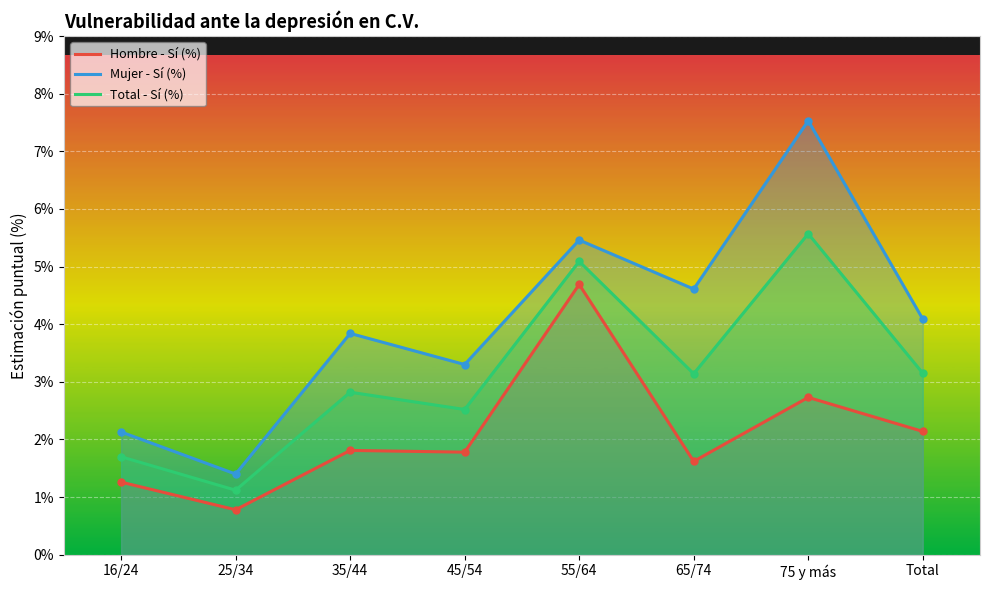

Which label corresponds to the smallest value in the chart?

25/34